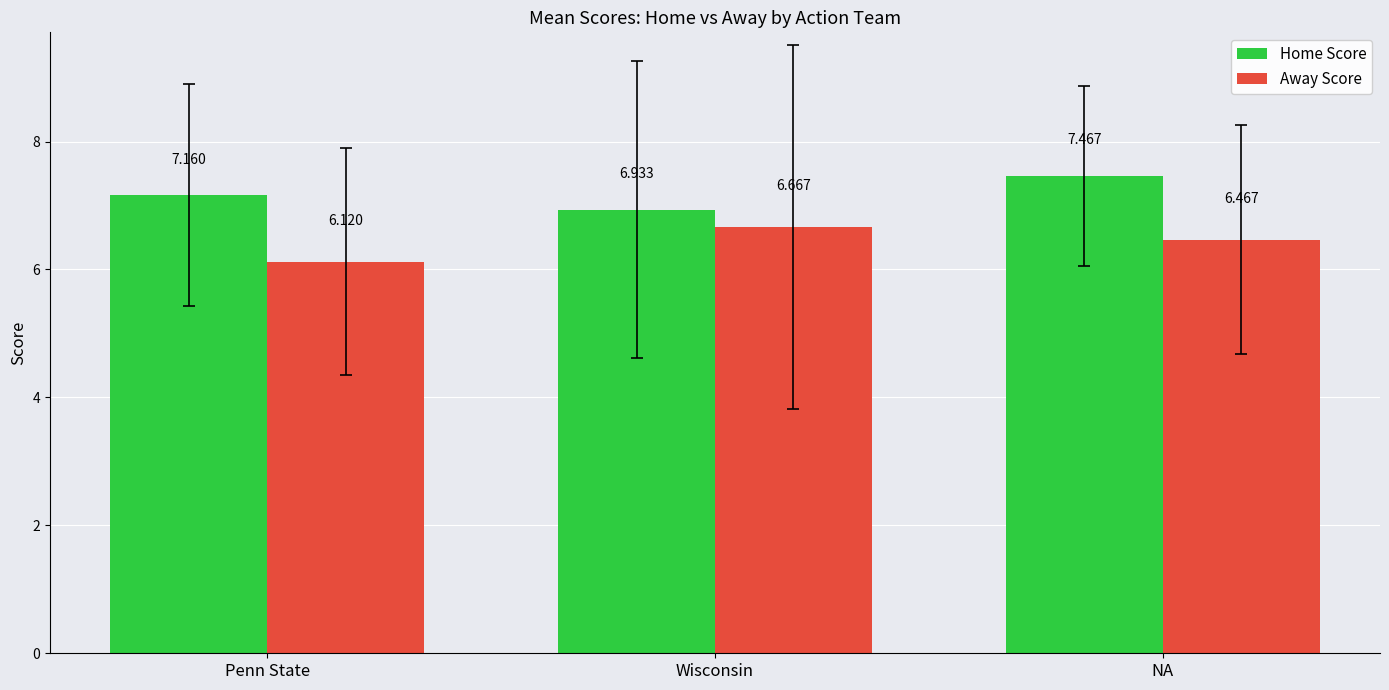

What is the sum of all Away Score values?

19.3